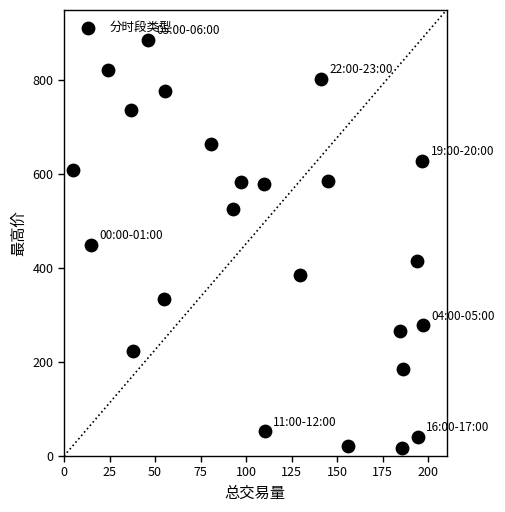

What is the range of Y values (max minus min)?

869.4